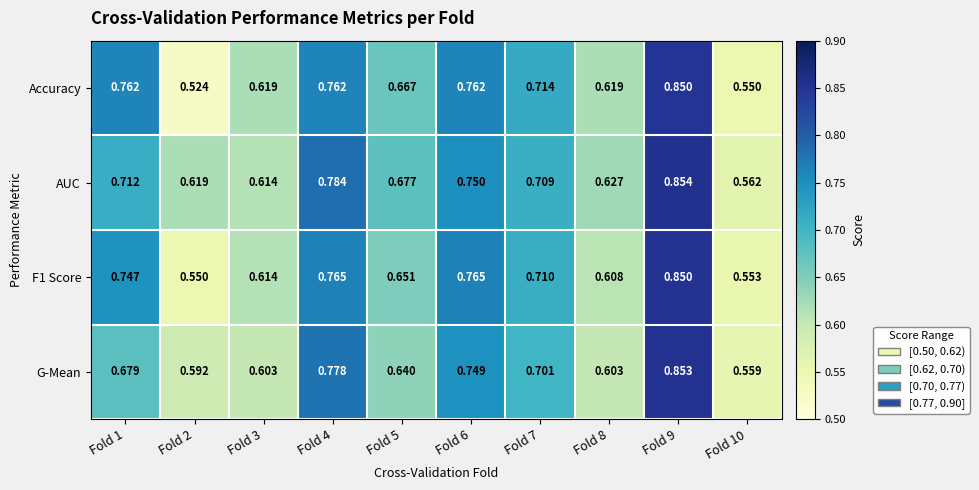

At which category is the sum across all series the highest?

Fold 9